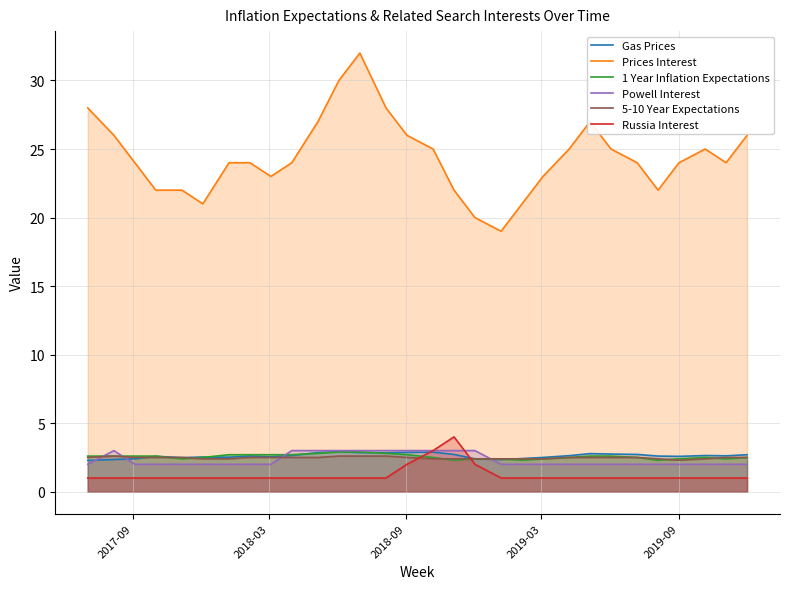

Which series has the largest total across all categories?

Prices Interest